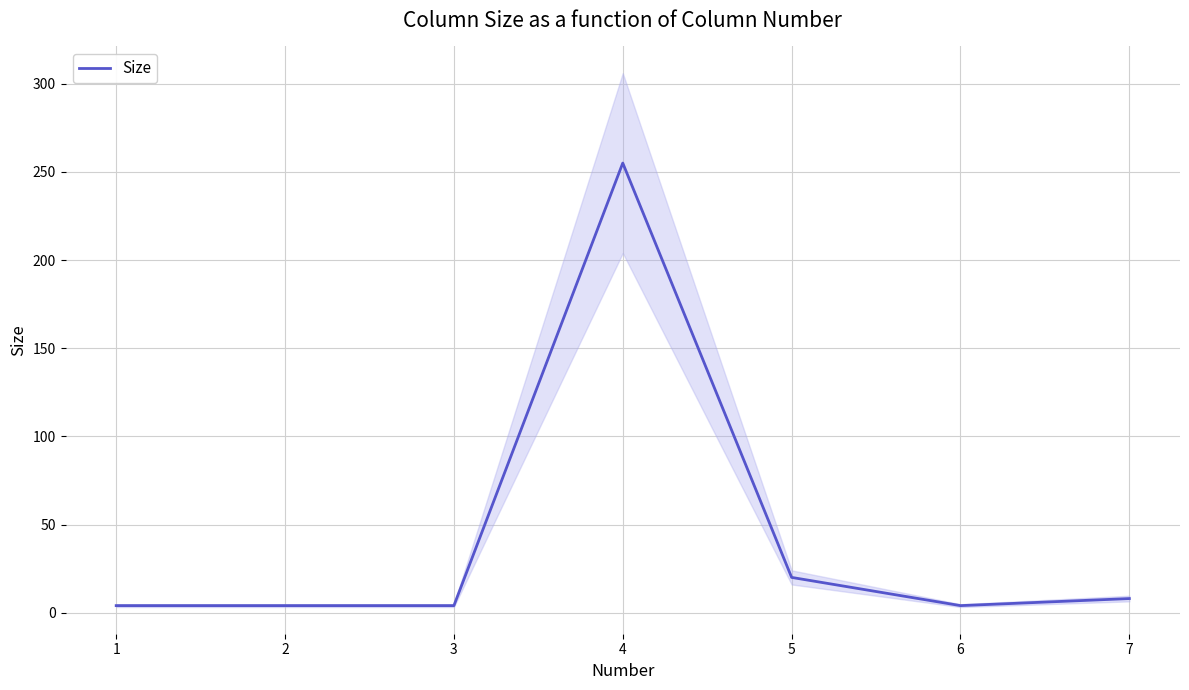

Which category has the lowest value across all series?

1